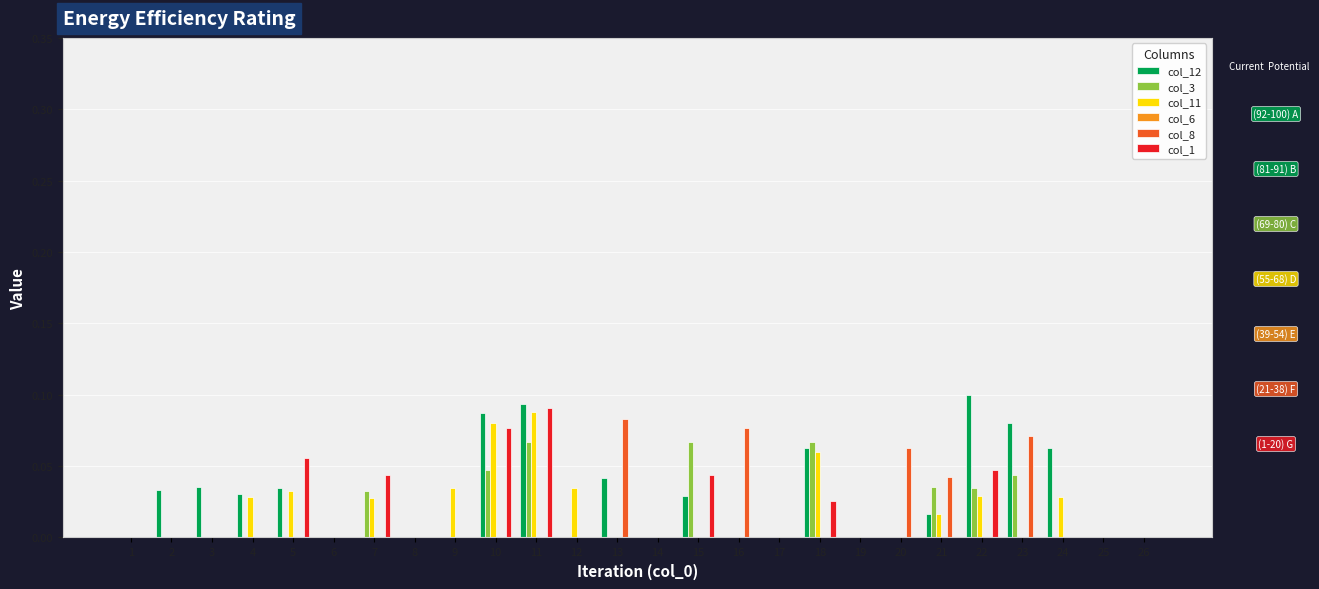

The col_8 series shows 0.0 at 1. True or false?

True